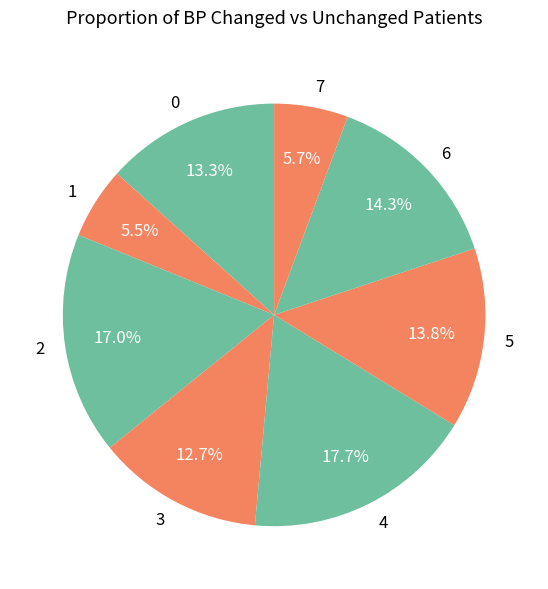

Does 4 account for over 50% of the chart?

No